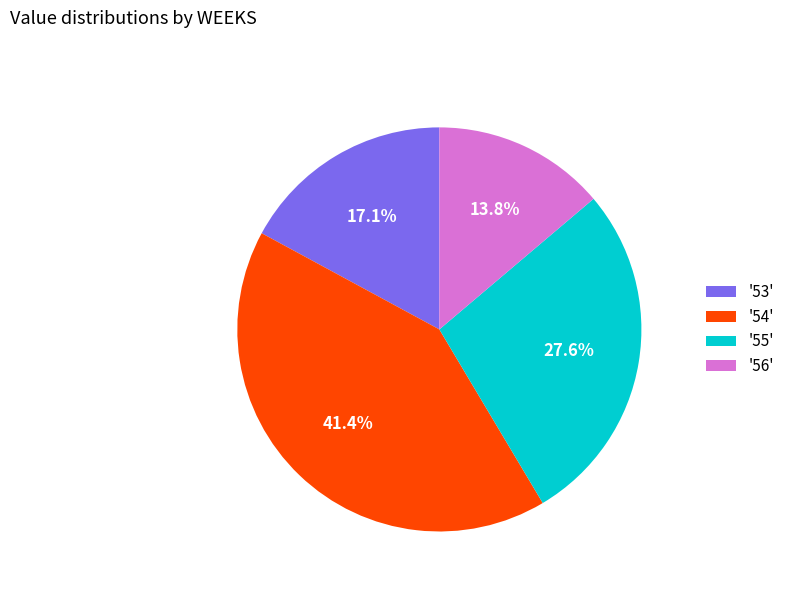

To the nearest percent, what is the average slice percentage?

25%